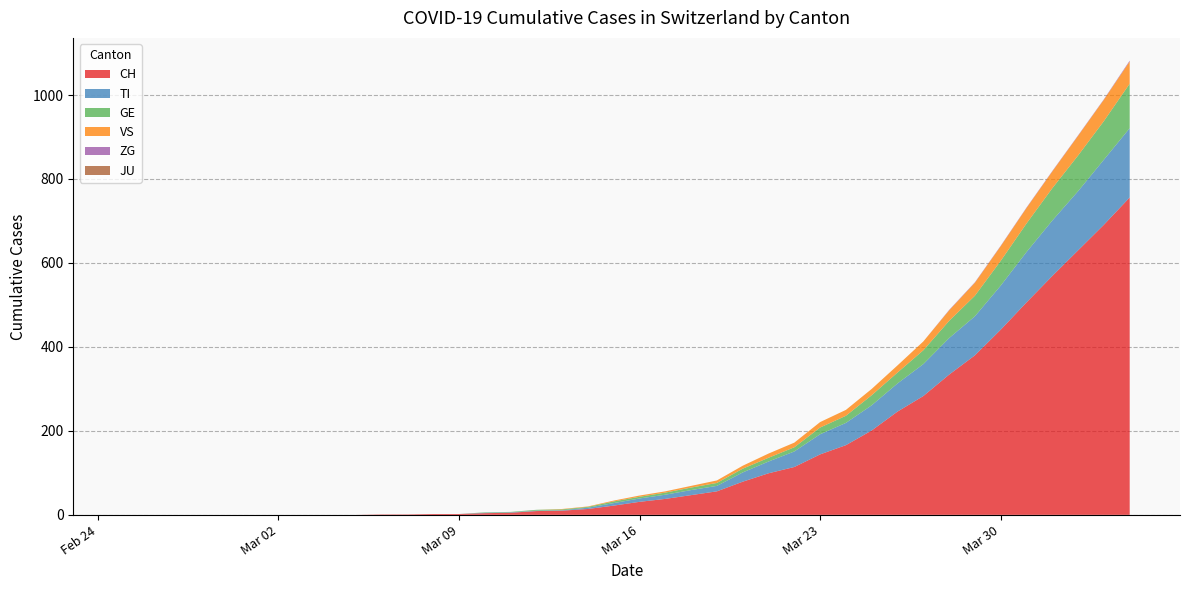

Reading left to right, what are all the values shown in this chart?

CH: 2020-02-25=0	2020-02-29=0	2020-03-05=0	2020-03-10=4	2020-03-15=22	2020-03-20=79	2020-03-25=201	2020-03-31=506	2020-04-04=756
TI: 2020-02-25=0	2020-02-29=0	2020-03-05=0	2020-03-10=1	2020-03-15=6	2020-03-20=22	2020-03-25=60	2020-03-31=120	2020-04-04=165
GE: 2020-02-25=0	2020-02-29=0	2020-03-05=0	2020-03-10=1	2020-03-15=4	2020-03-20=9	2020-03-25=24	2020-03-31=68	2020-04-04=106
VS: 2020-02-25=0	2020-02-29=0	2020-03-05=0	2020-03-10=0	2020-03-15=2	2020-03-20=7	2020-03-25=15	2020-03-31=37	2020-04-04=53
JU: 2020-02-25=0	2020-02-29=0	2020-03-05=0	2020-03-10=0	2020-03-15=0	2020-03-20=0	2020-03-25=0	2020-03-31=0	2020-04-04=0
ZG: 2020-02-25=0	2020-02-29=0	2020-03-05=0	2020-03-10=0	2020-03-15=0	2020-03-20=0	2020-03-25=0	2020-03-31=1	2020-04-04=2